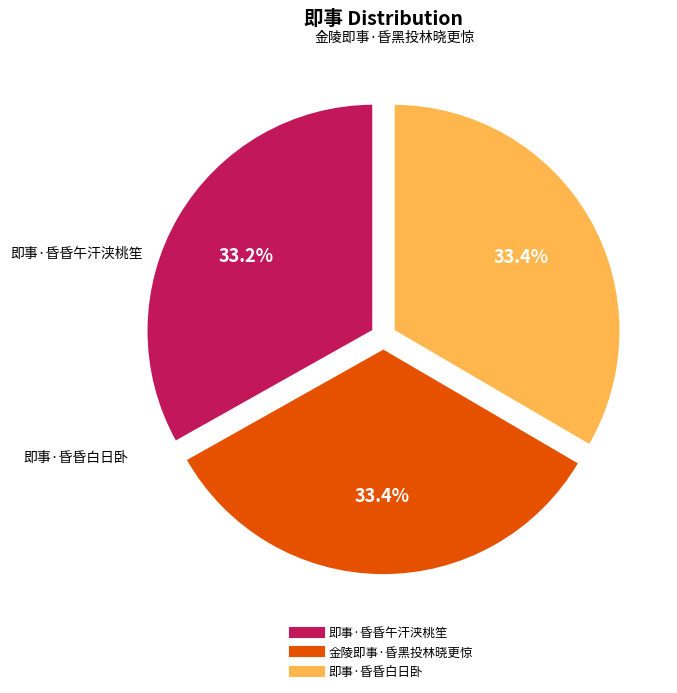

What is the total percentage of 即事·昏昏白日卧 and 金陵即事·昏黑投林晓更惊?

66.8%